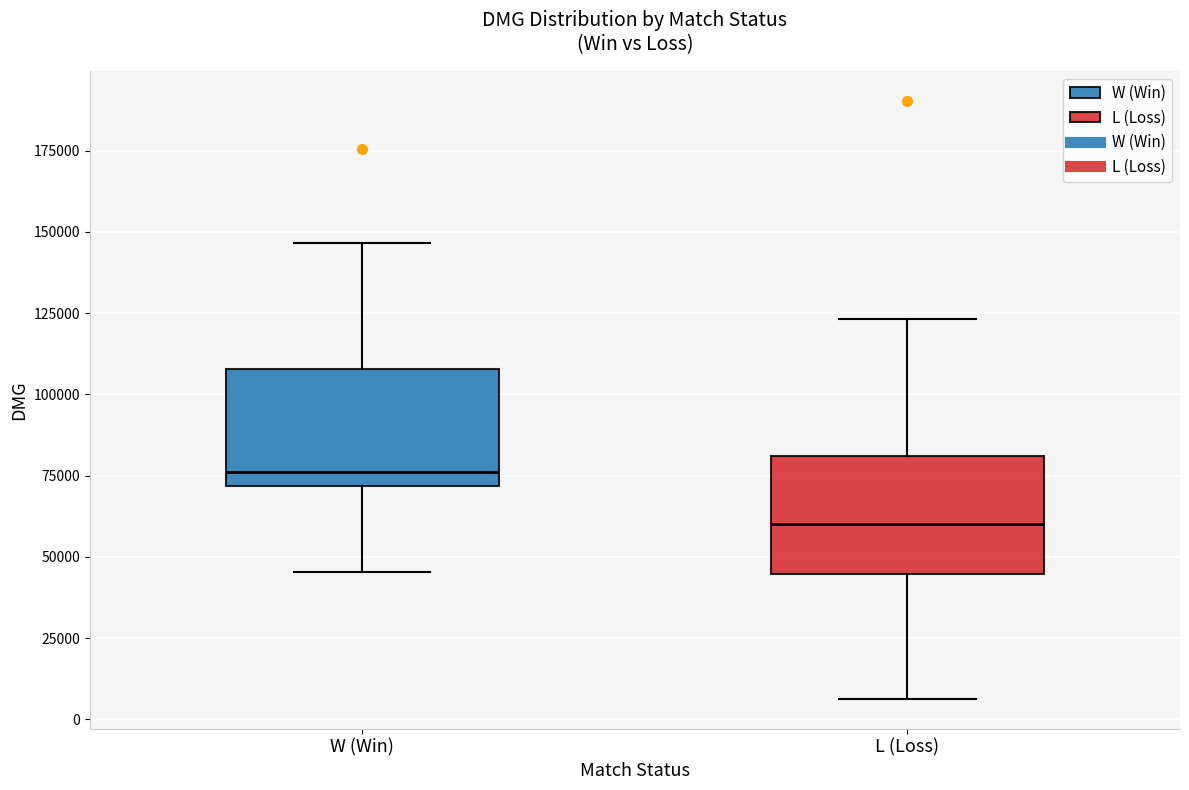

Where does the lower whisker of the box for L (Loss) end on the y-axis? The values are not printed on the chart, so give them approximately, as read against the axis.

5000